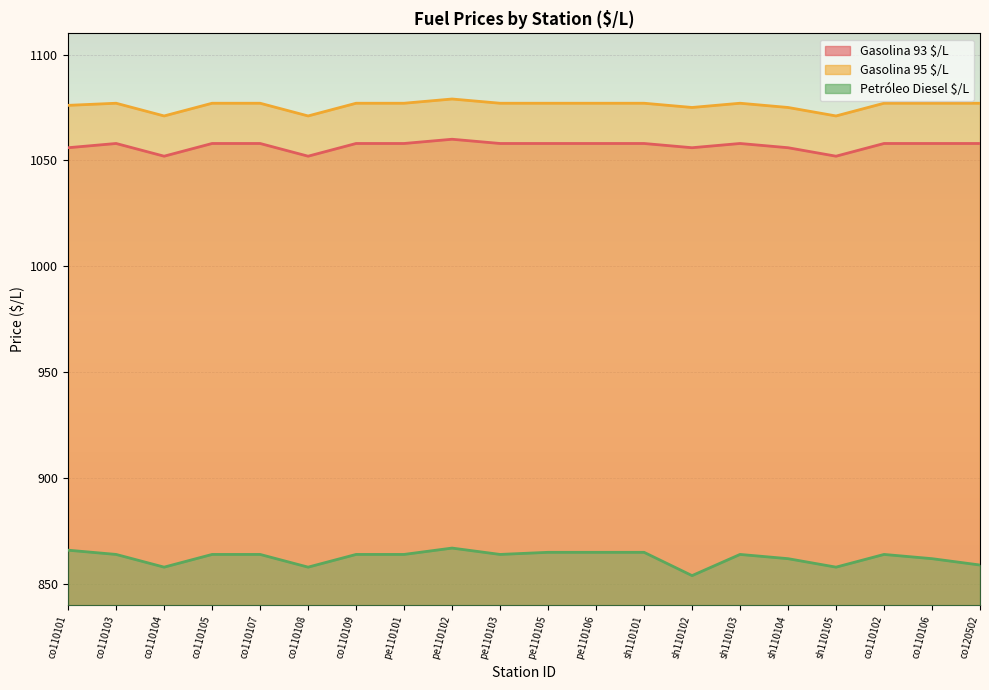

What is the label of the 4th point from the right?

sh110105